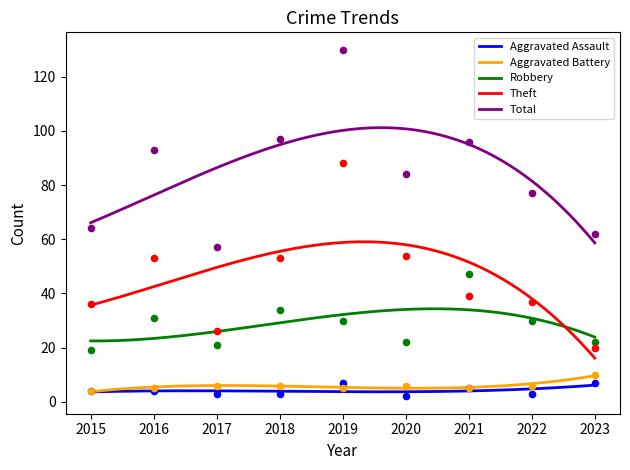

At which category is the sum across all series the highest?

2019